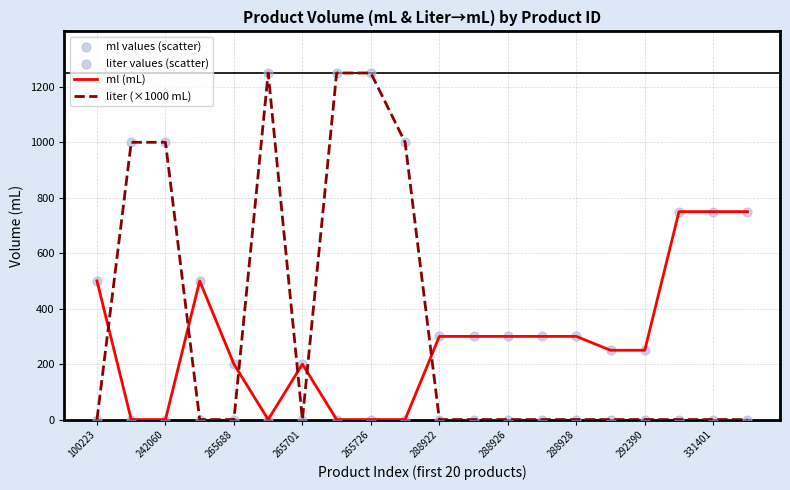

Which series has the largest range (max minus min)?

liter (×1000 mL)